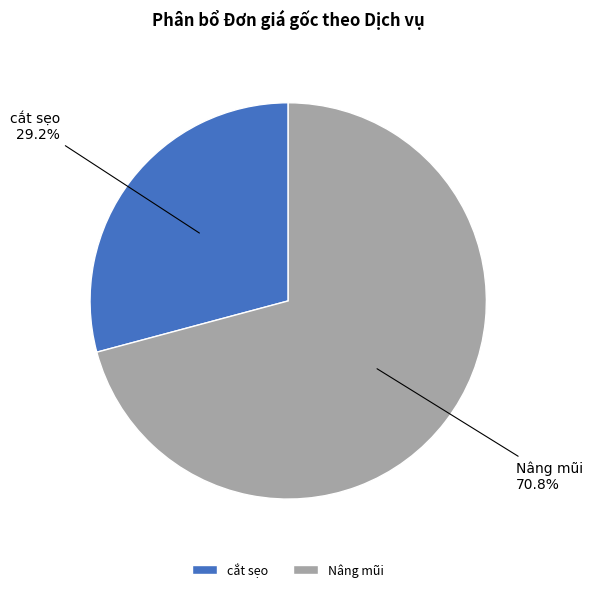

To the nearest percent, what percentage of the pie is cắt sẹo?

29%